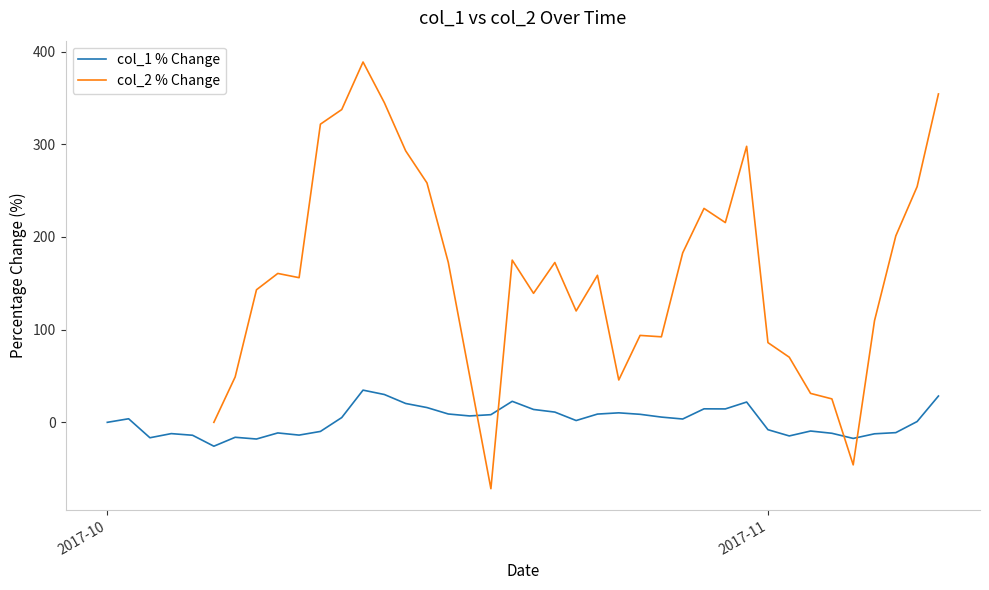

How many data points does each series have?

40